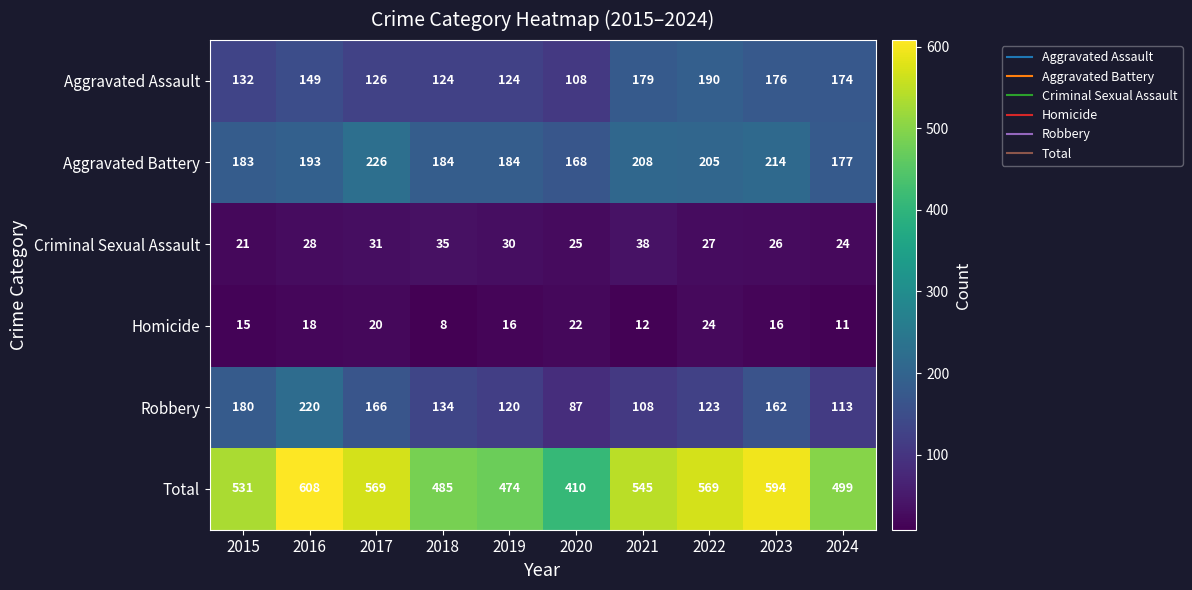

At which category does the chart reach its peak across all series?

2016